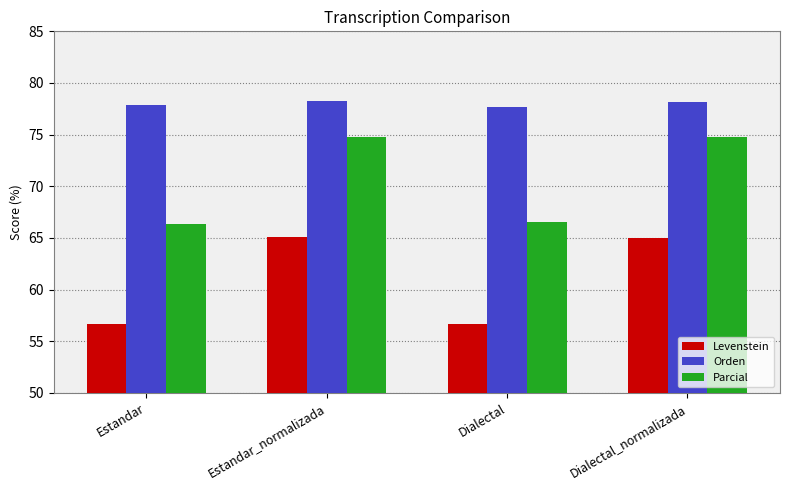

At how many categories does at least one series exceed 71?

4